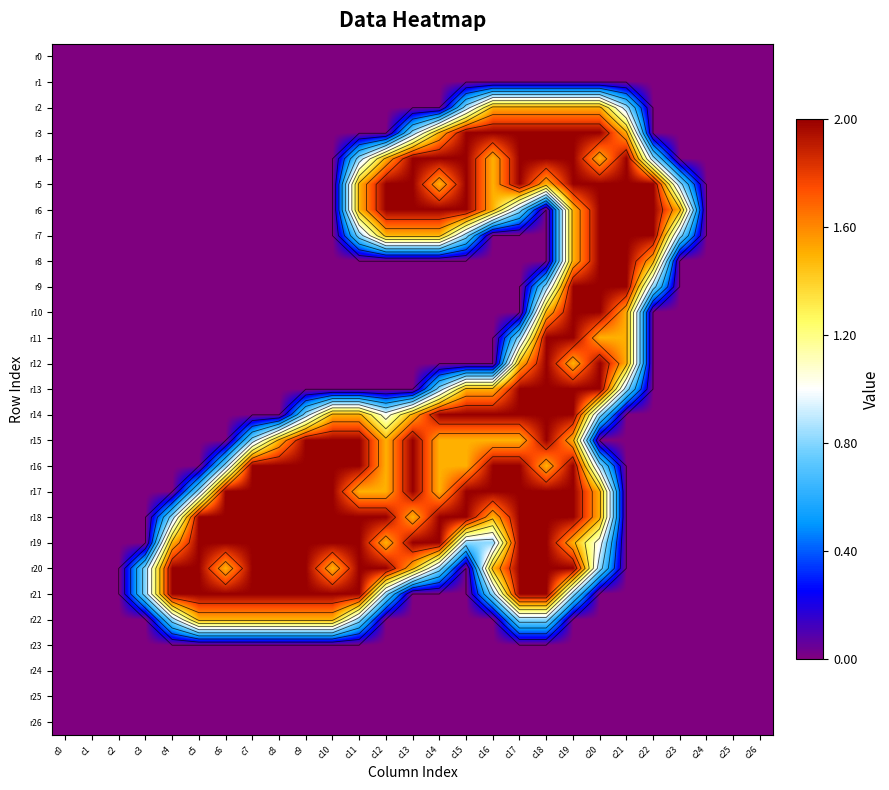

Which series has the largest total across all categories?

r18